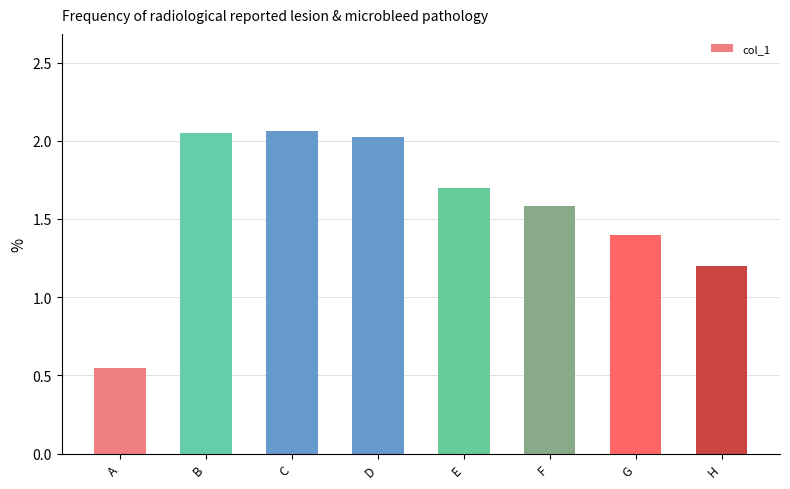

What is the average value?

1.6